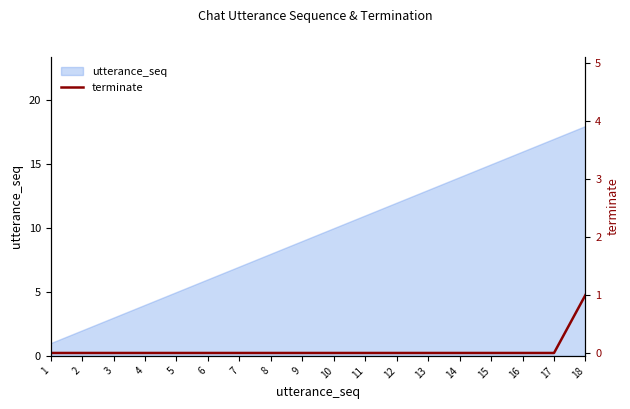

The utterance_seq series shows 18 at 18. True or false?

True